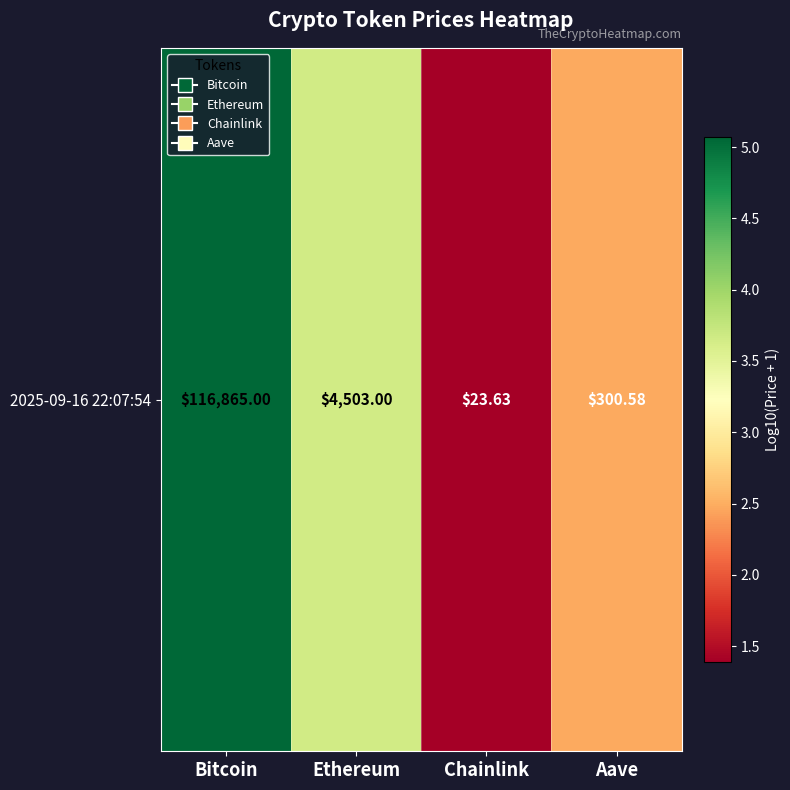

What is the sum of all values?

12.6